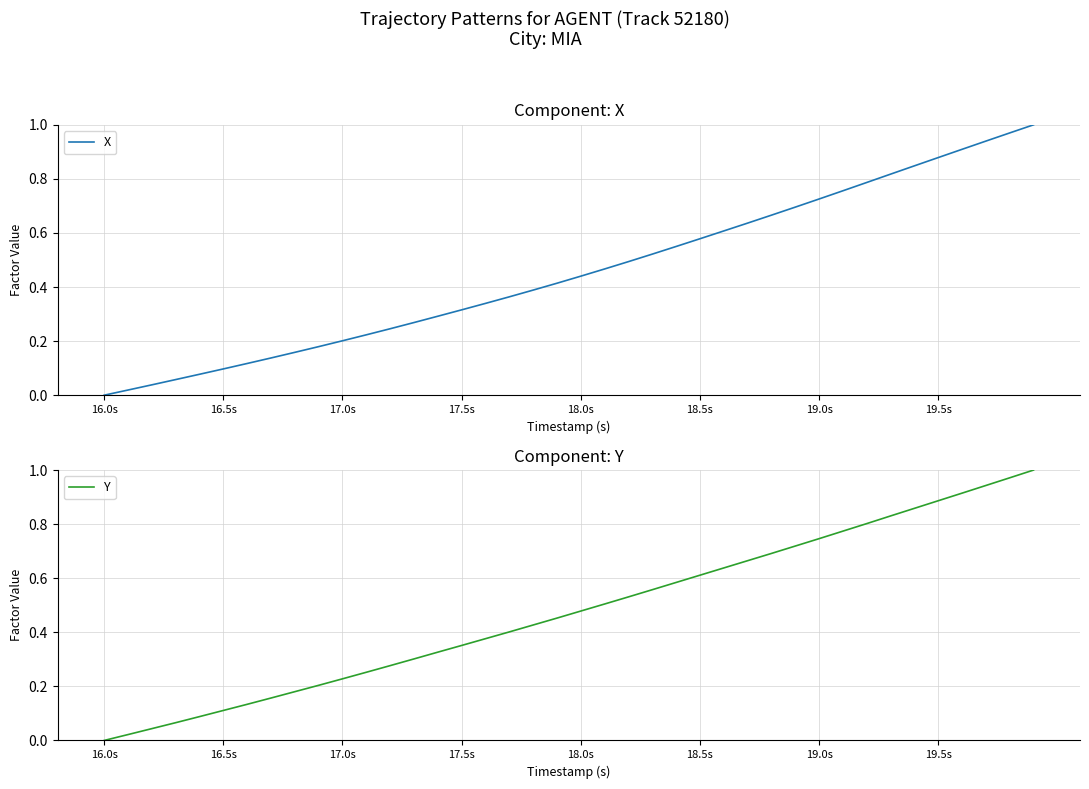

Reading right to left, what are all the values shown in this chart?

X: 1.0	1.0	0.9	0.9	0.9	0.8	0.8	0.8	0.8	0.7	0.7	0.7	0.6	0.6	0.6	0.6	0.5	0.5	0.5	0.4	0.4	0.4	0.4	0.3	0.3	0.3	0.3	0.2	0.2	0.2	0.2	0.2	0.1	0.1	0.1	0.1	0.1	0.0	0.0	0.0
Y: 1.0	1.0	0.9	0.9	0.9	0.9	0.8	0.8	0.8	0.7	0.7	0.7	0.7	0.6	0.6	0.6	0.6	0.5	0.5	0.5	0.5	0.4	0.4	0.4	0.4	0.3	0.3	0.3	0.3	0.2	0.2	0.2	0.2	0.1	0.1	0.1	0.1	0.0	0.0	0.0